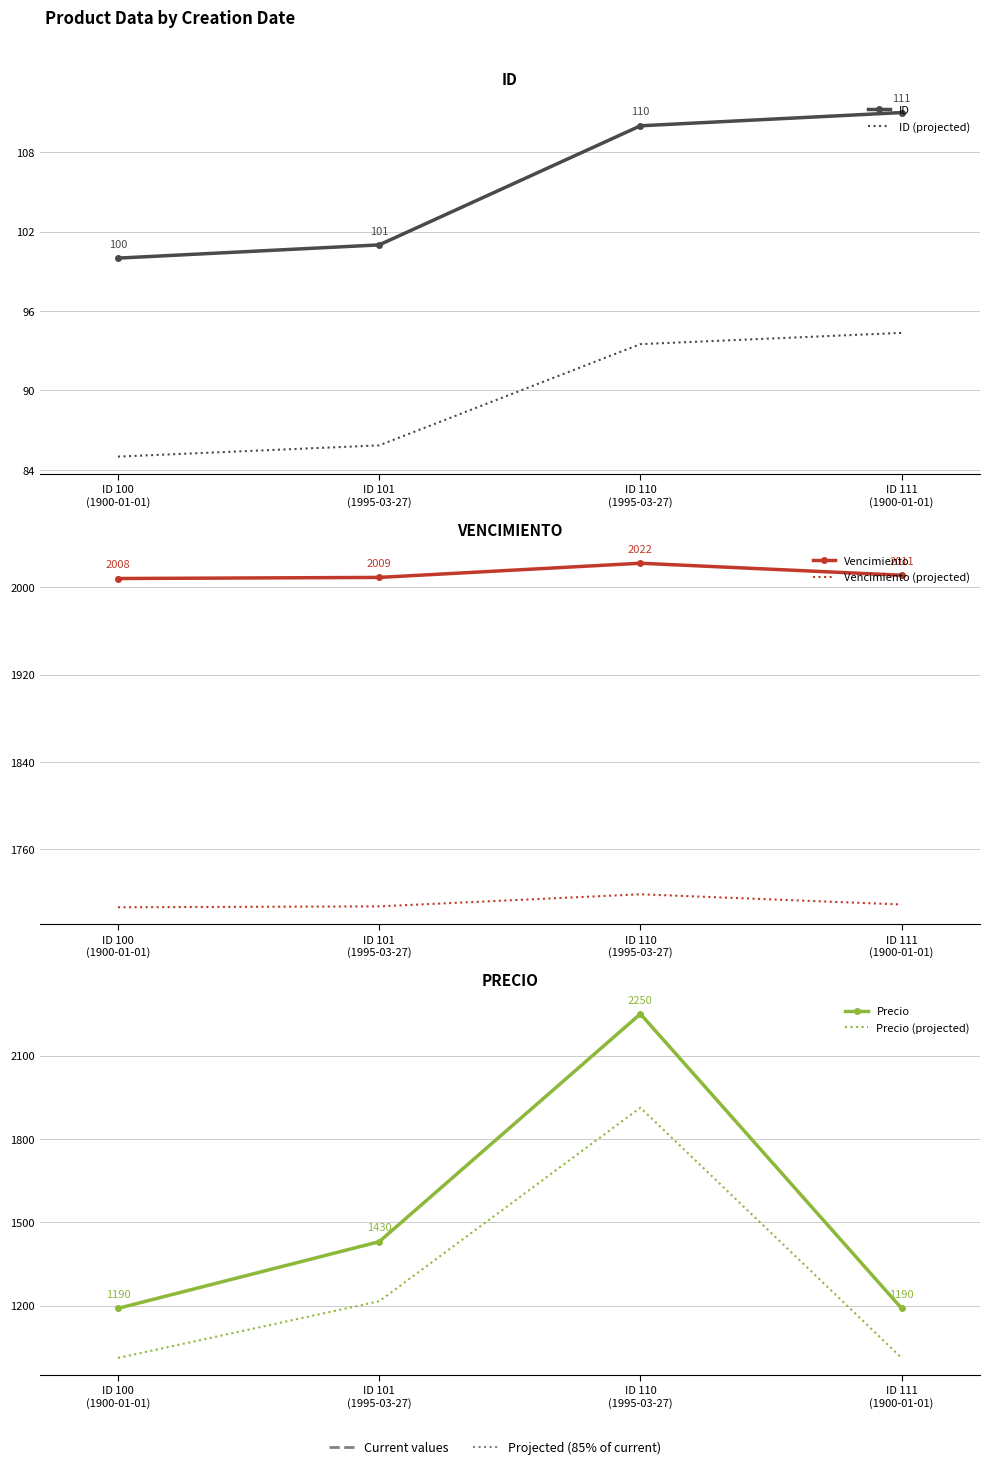

Reading left to right, what are all the values shown in this chart?

ID: 100.0	101.0	110.0	111.0
ID (projected): 85.0	85.8	93.5	94.3
Vencimiento: 2008.0	2009.0	2022.0	2011.0
Vencimiento (projected): 1706.8	1707.6	1718.7	1709.3
Precio: 1190.0	1430.0	2250.0	1190.0
Precio (projected): 1011.5	1215.5	1912.5	1011.5